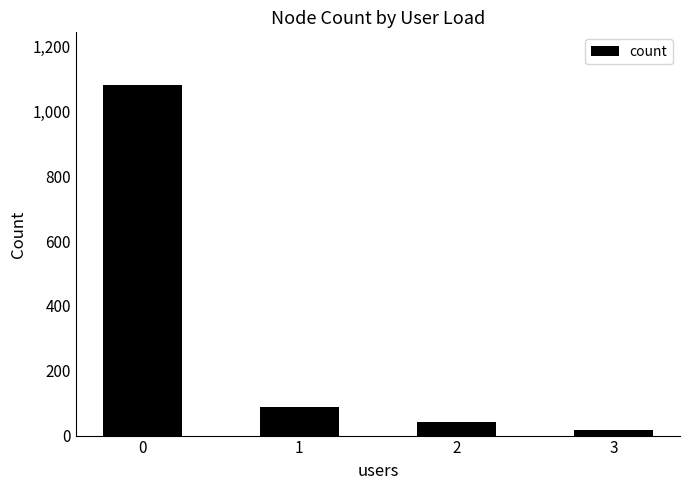

What is the average value?

307